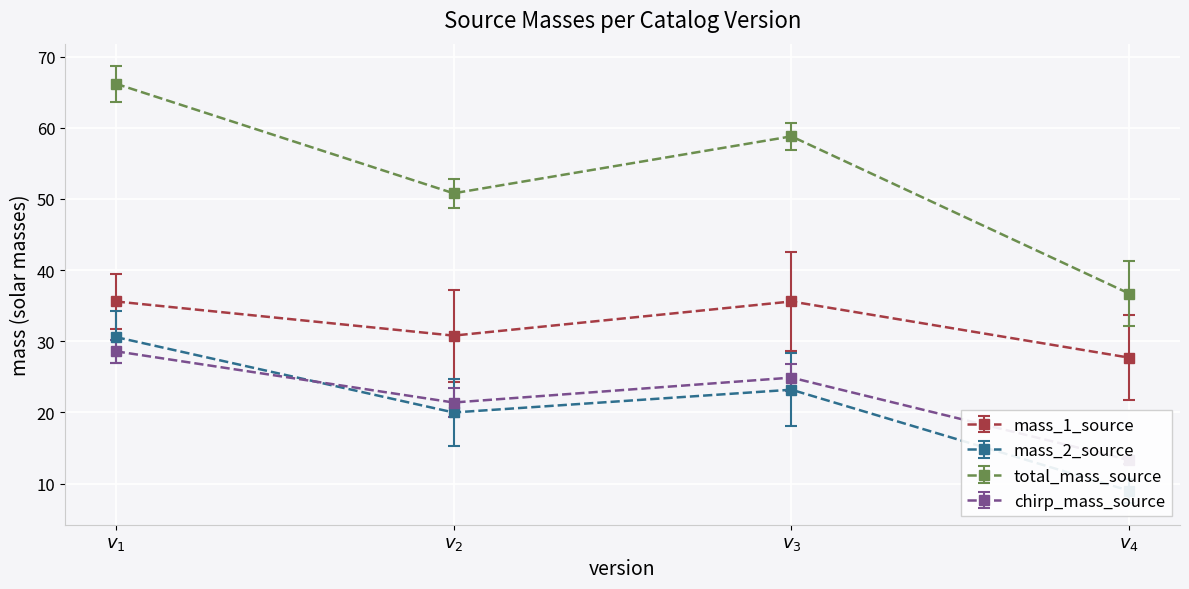

True or false: total_mass_source and mass_1_source intersect in this chart.

False